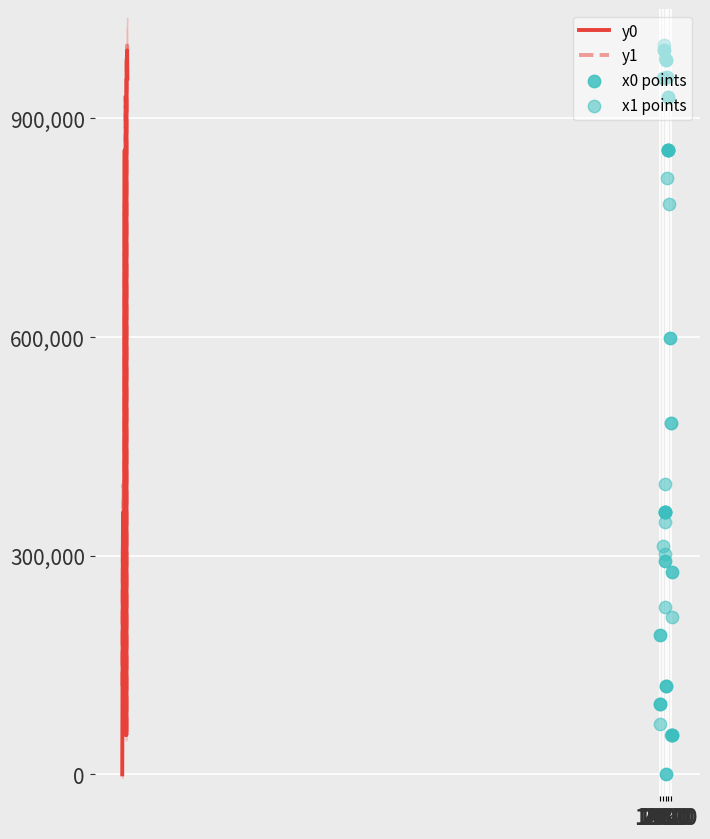

Which series has the largest total across all categories?

y1